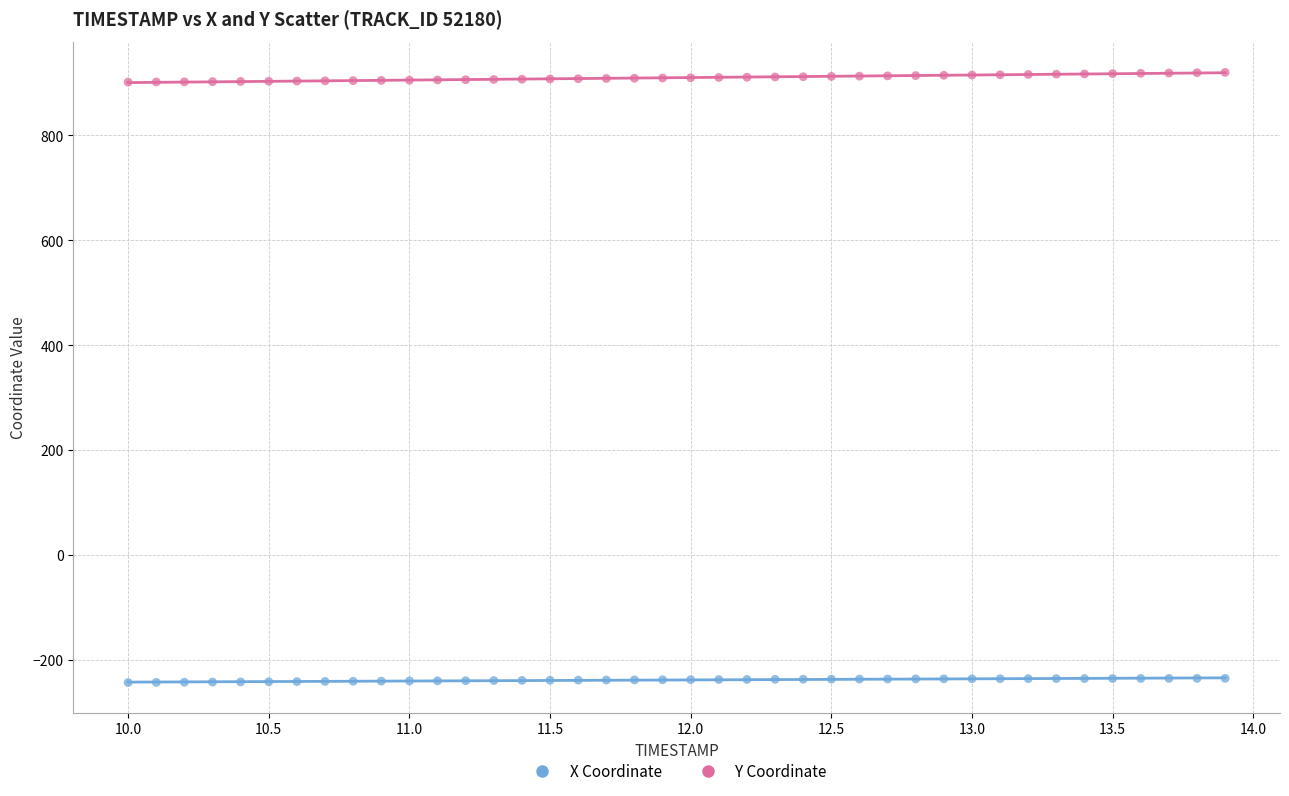

Which series contains the lowest Y value?

X Coordinate